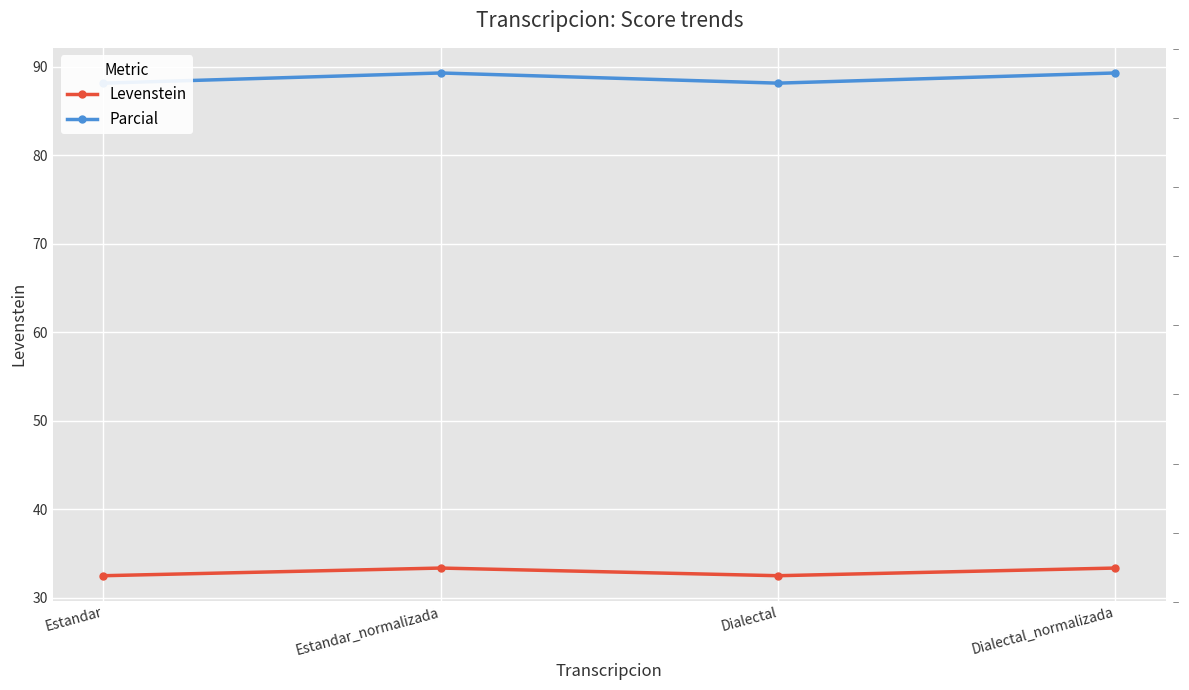

How many values in the Levenstein series are below 33?

2